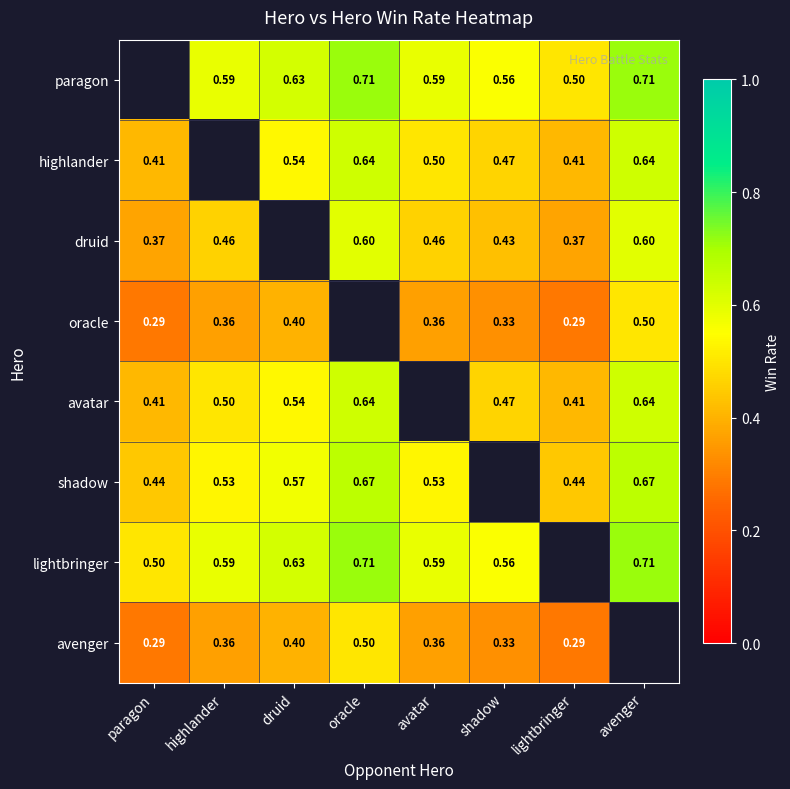

Is the value of shadow at avatar greater than the value of avatar at druid?

No